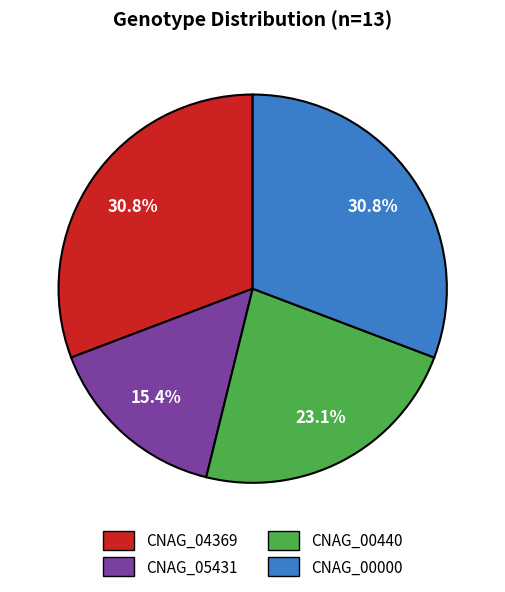

Is it true that CNAG_05431 is 15% of the pie?

True